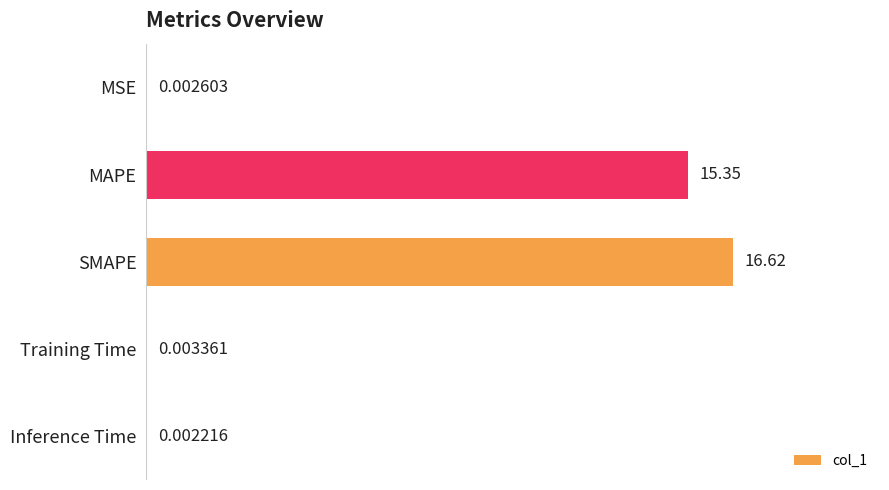

Which category has the highest value across all series?

SMAPE